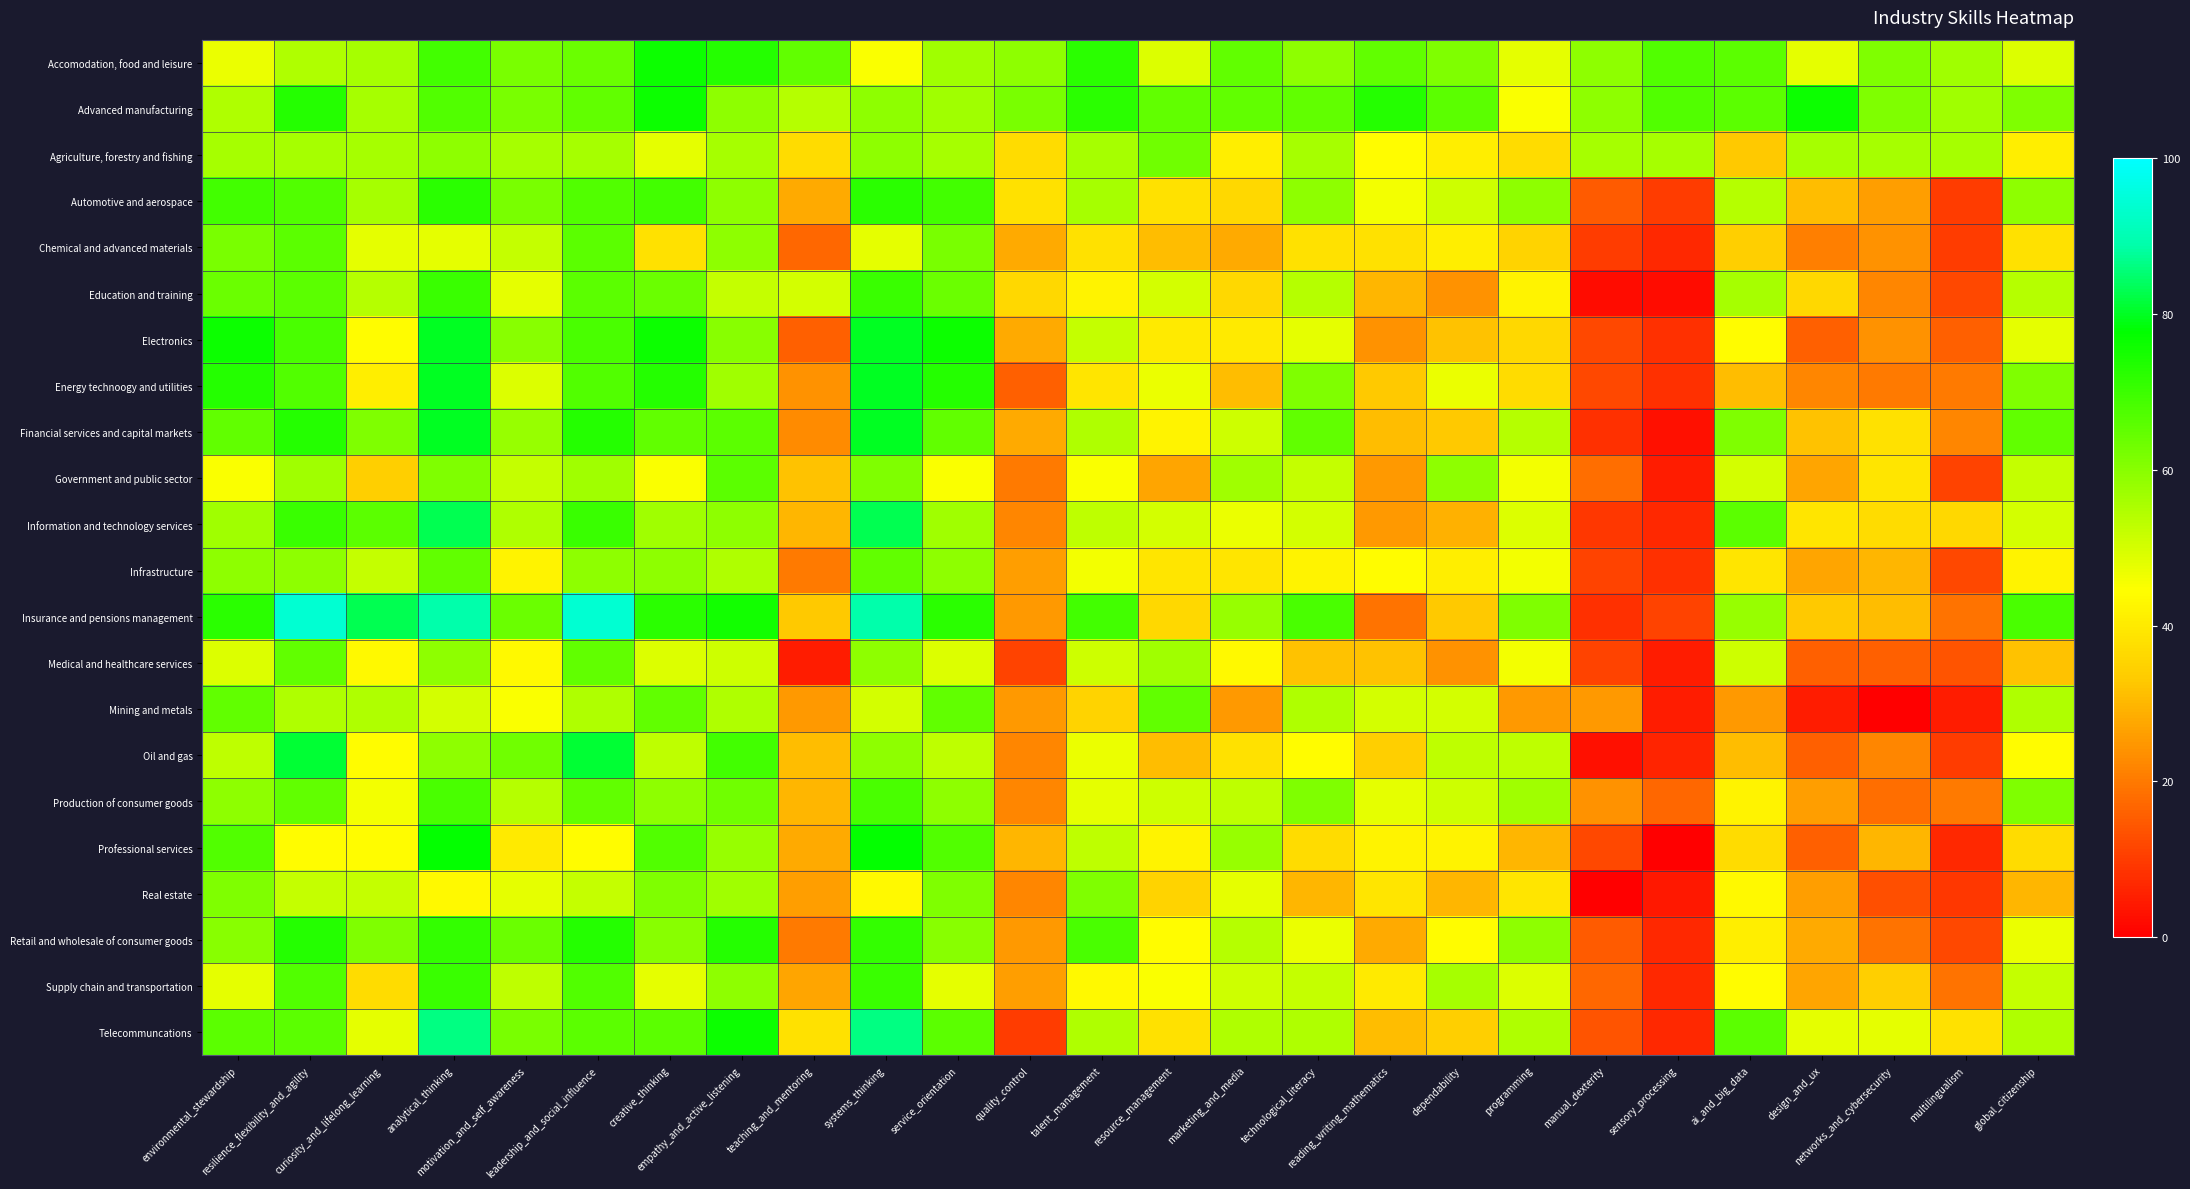

At which category does the chart reach its peak across all series?

resilience_flexibility_and_agility